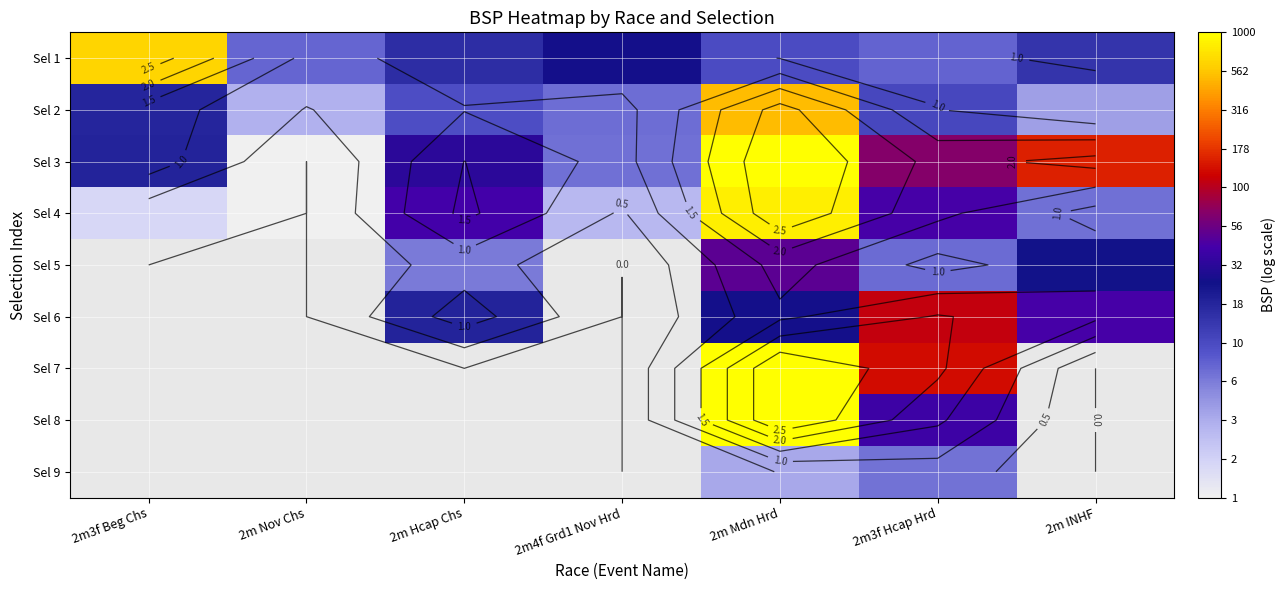

Which series has the largest total across all categories?

Sel 3